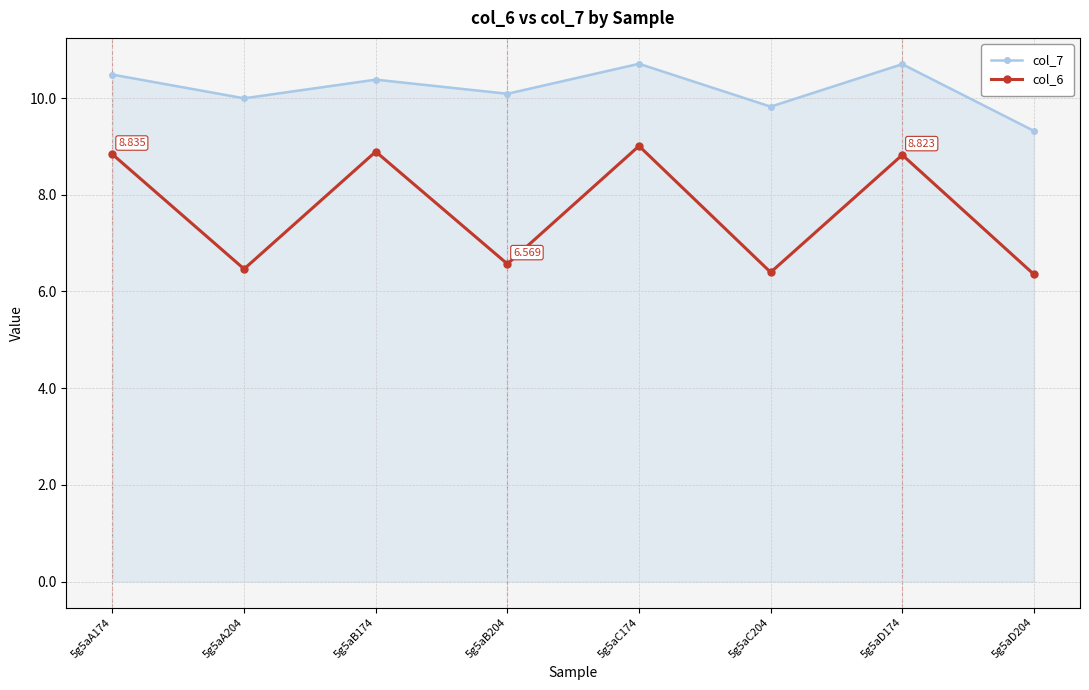

Which series has the largest total across all categories?

col_7